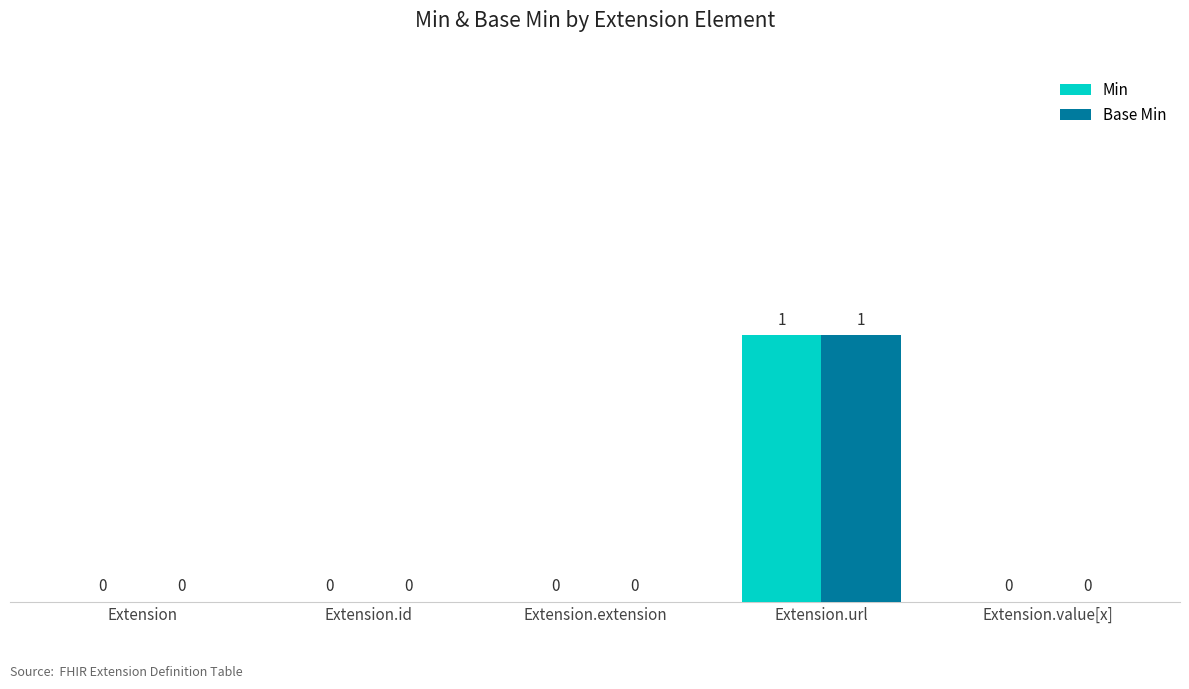

How many groups of bars are there?

5